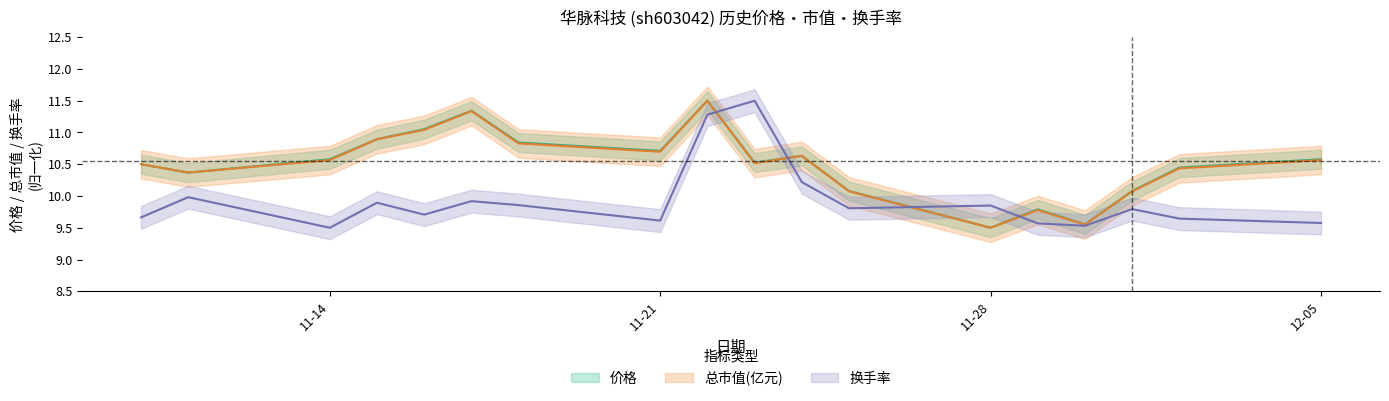

At which label is 总市值(亿元) closest to 10?

2022-11-25